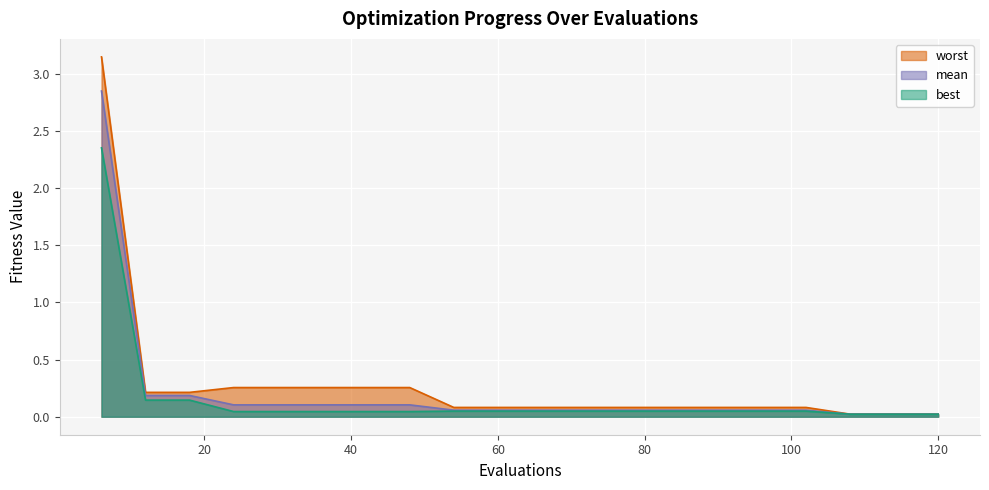

Which category has the lowest value in the mean series?

108